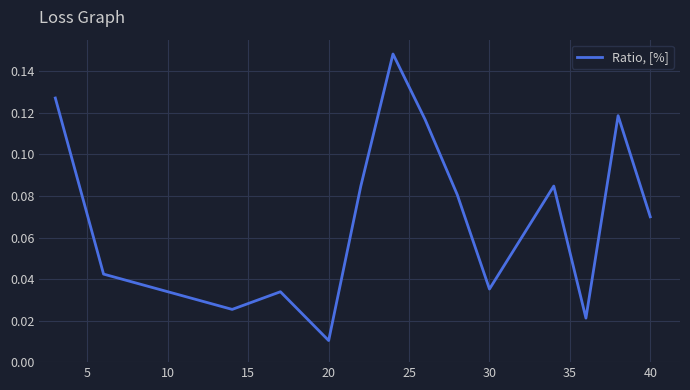

At which category does the chart reach its minimum across all series?

20